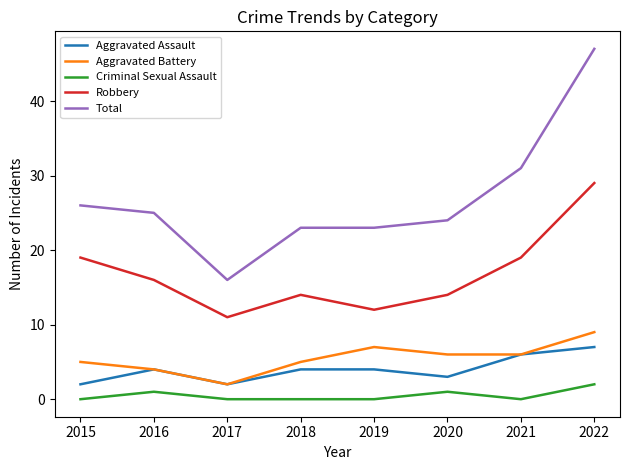

Which series has the largest total across all categories?

Total